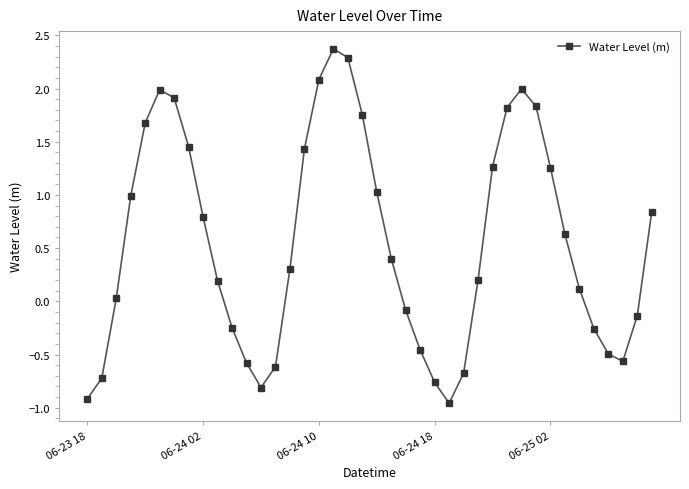

How many points are higher than both their immediate neighbors (excluding endpoints)?

3